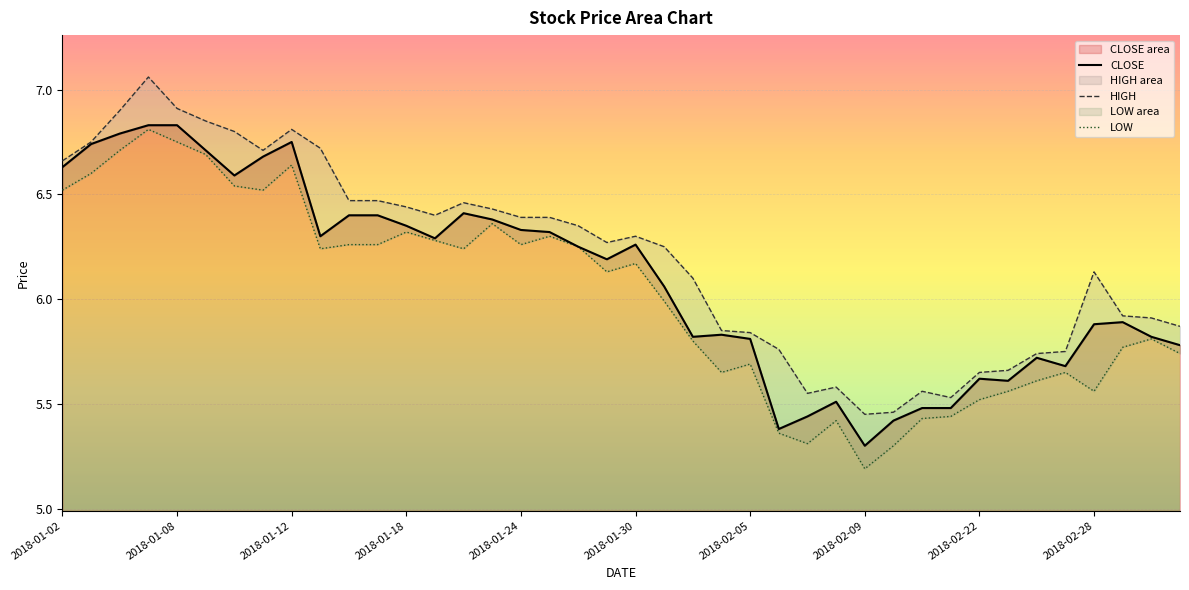

True or false: HIGH and LOW intersect in this chart.

False